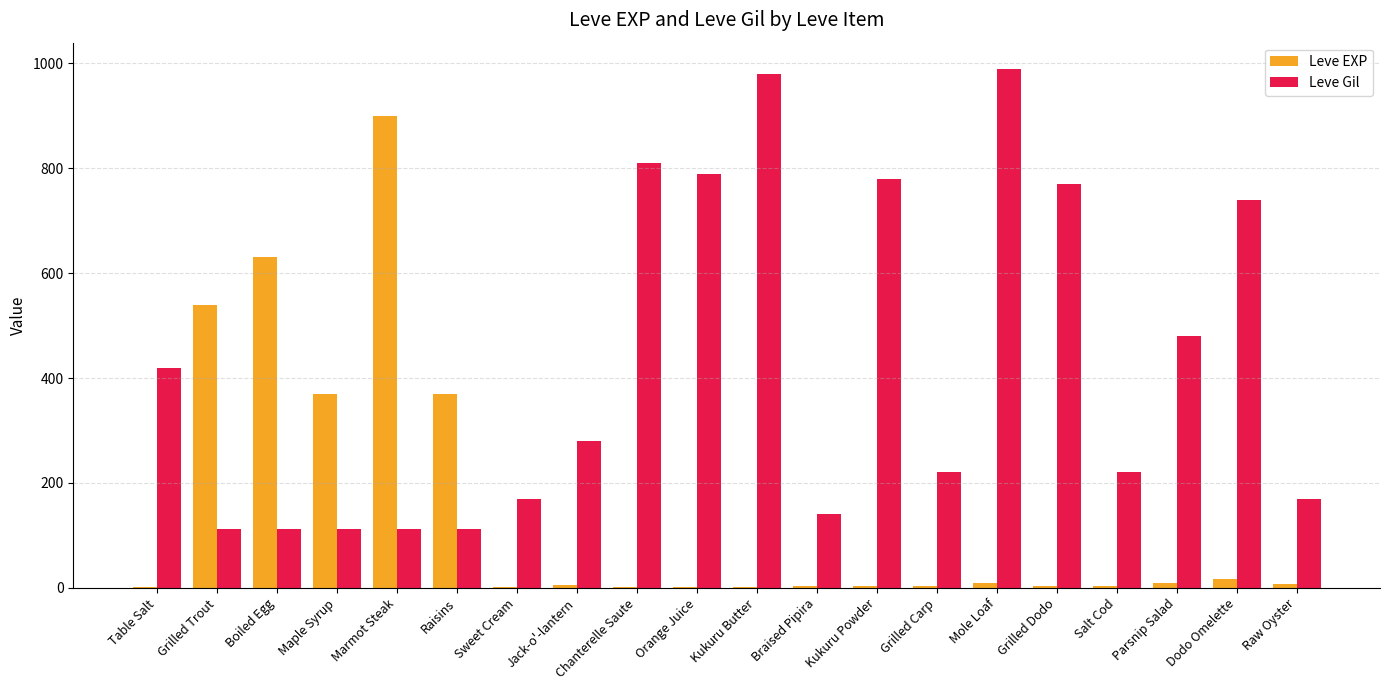

What are all the series names shown in the legend?

Leve EXP, Leve Gil